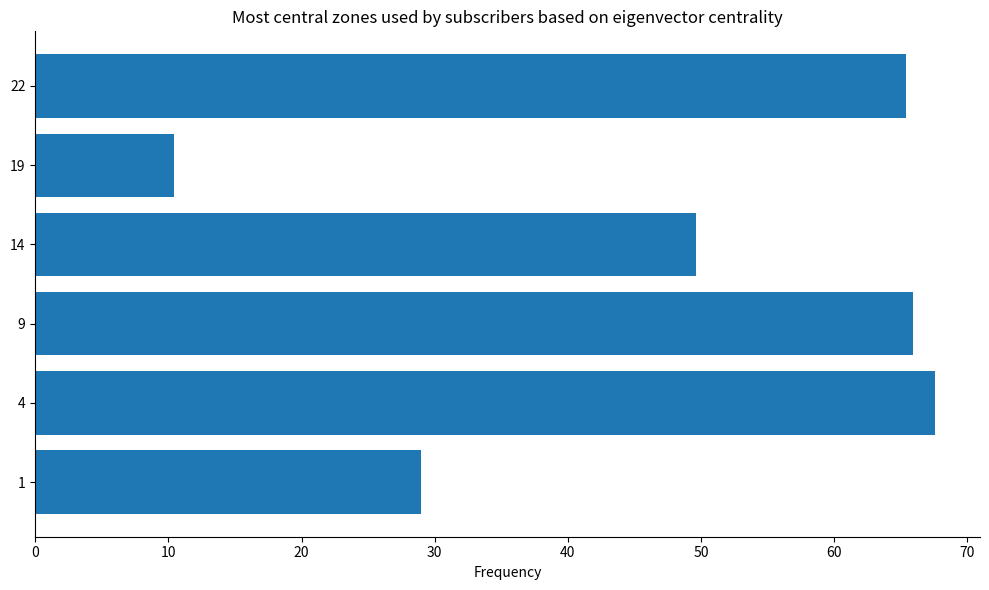

Which label corresponds to the smallest value in the chart?

19